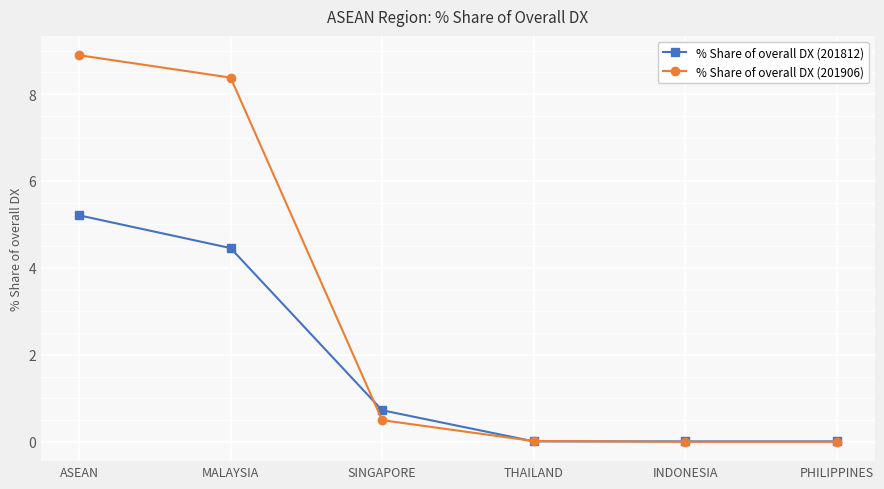

List the series in order of their peak value, highest first.

% Share of overall DX (201906), % Share of overall DX (201812)